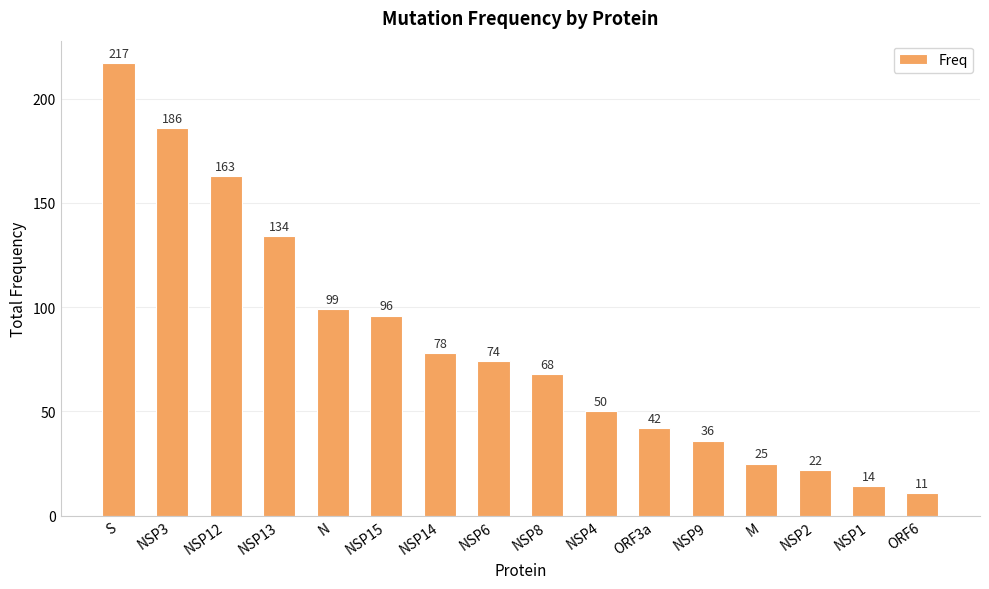

What value does the data have at NSP14?

78